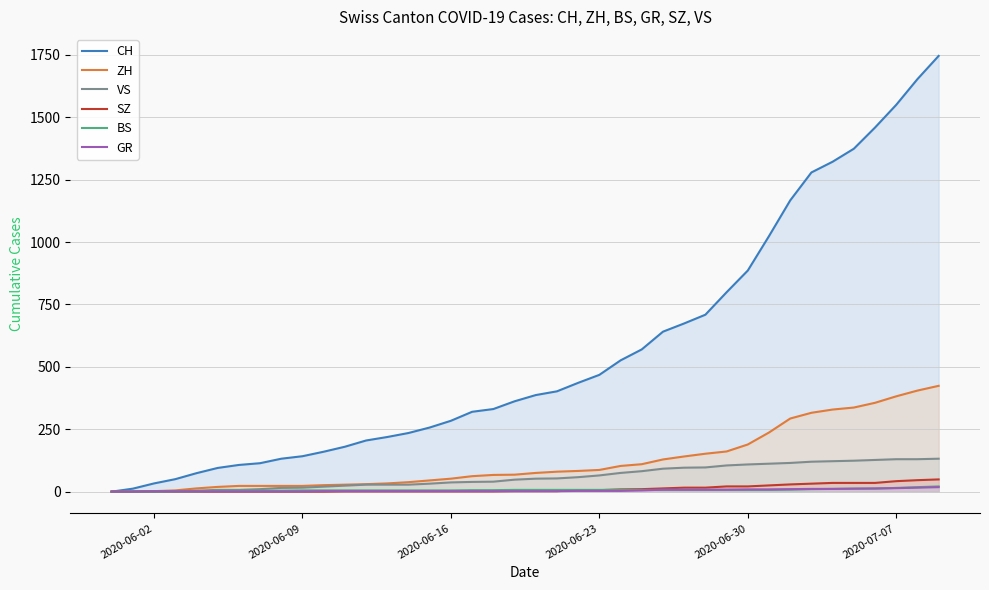

Which series has the largest total across all categories?

CH